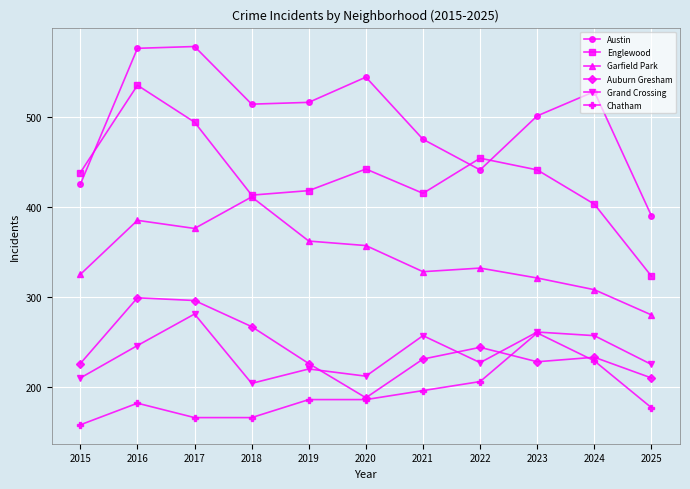

True or false: Chatham and Englewood intersect in this chart.

False